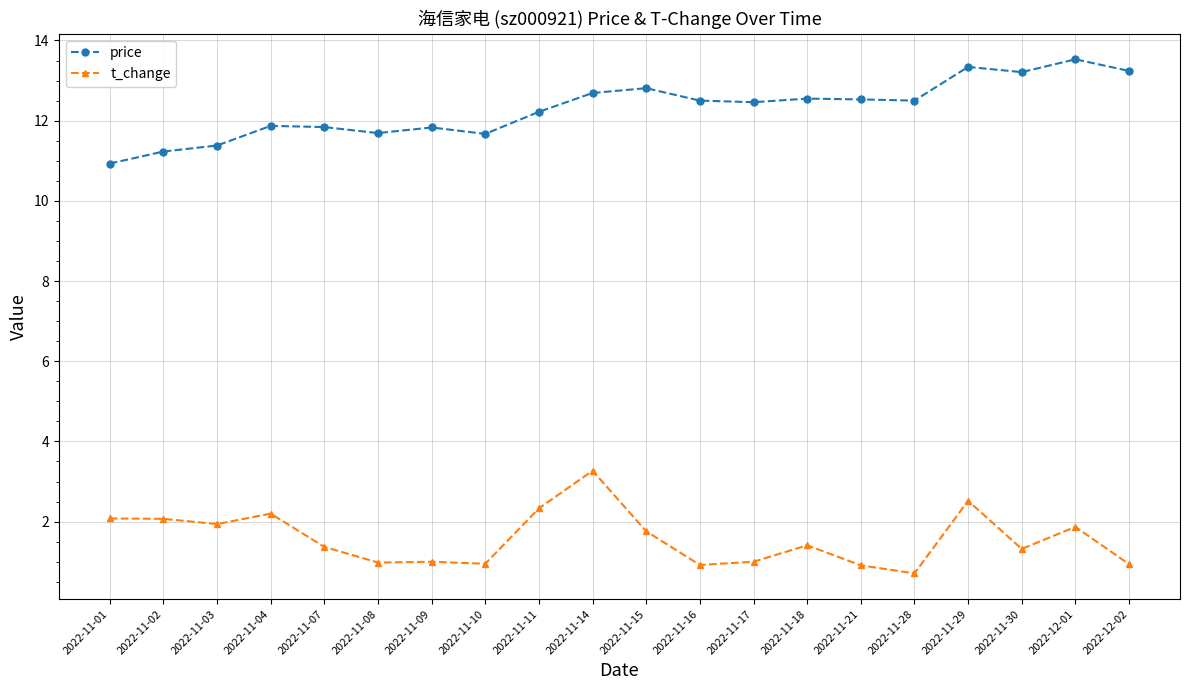

True or false: price has more than 0 points higher than both neighbors.

True